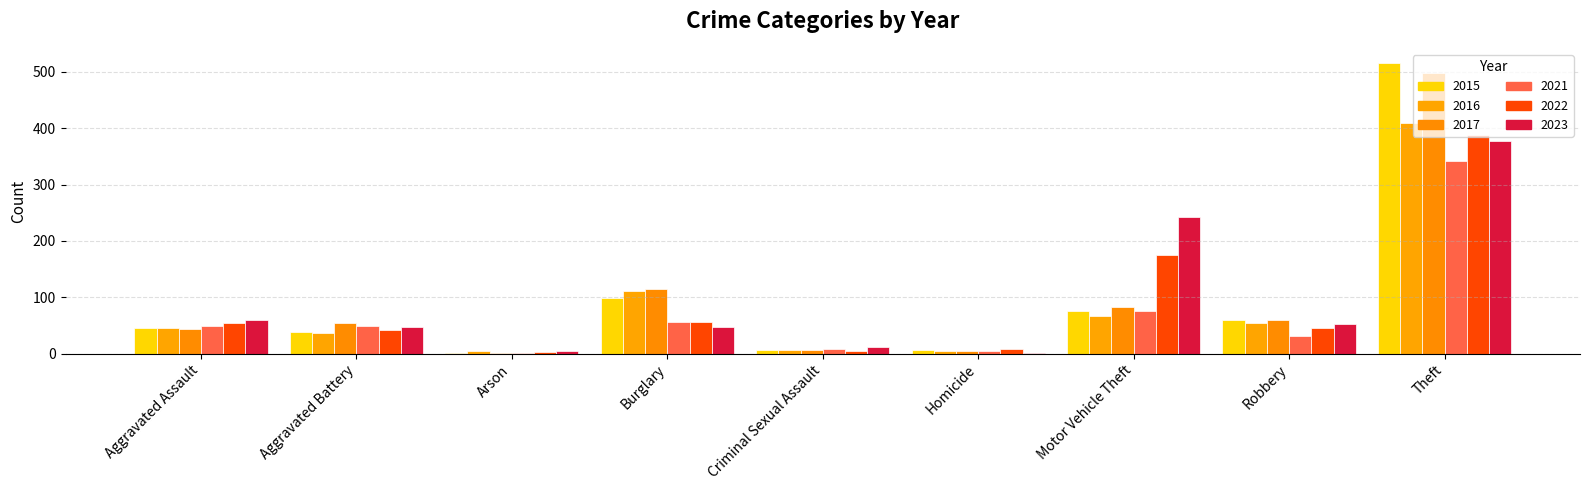

What is the average value of the 2015 series?

94